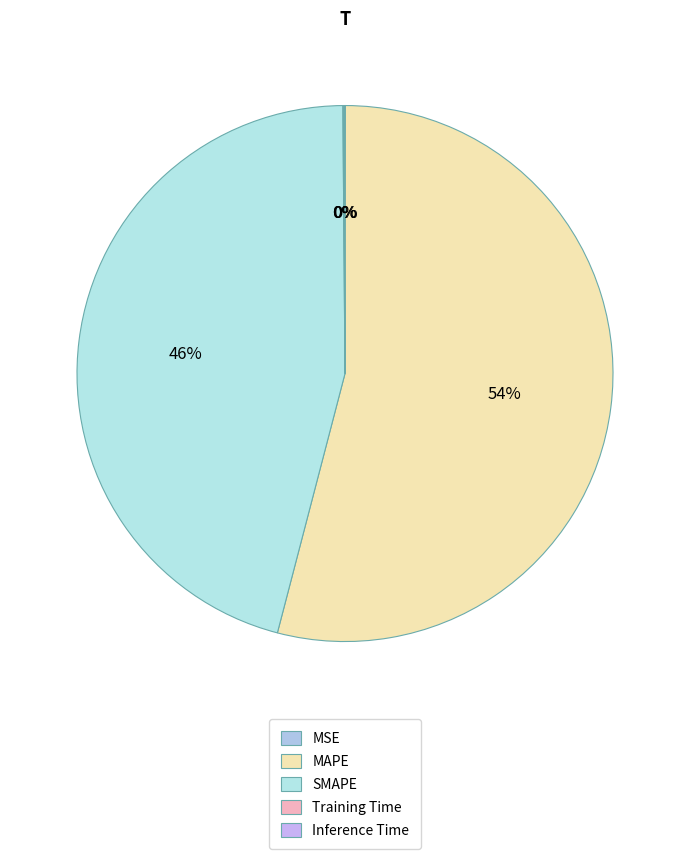

To the nearest percent, what is the average slice percentage?

20%